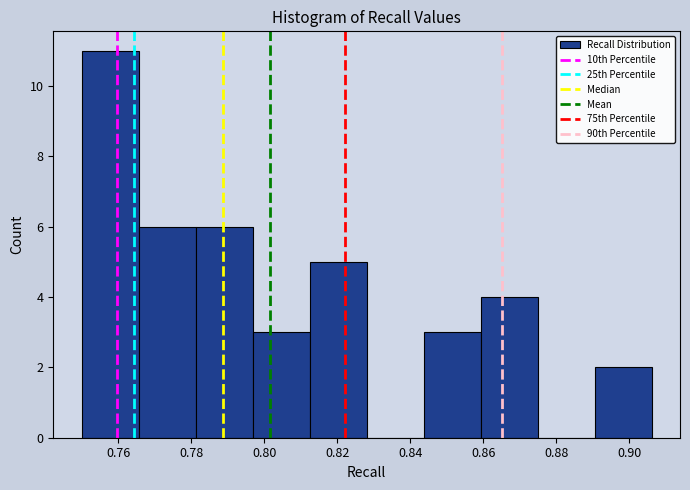

Which range on the x-axis has the tallest bar?

0.750 to 0.766